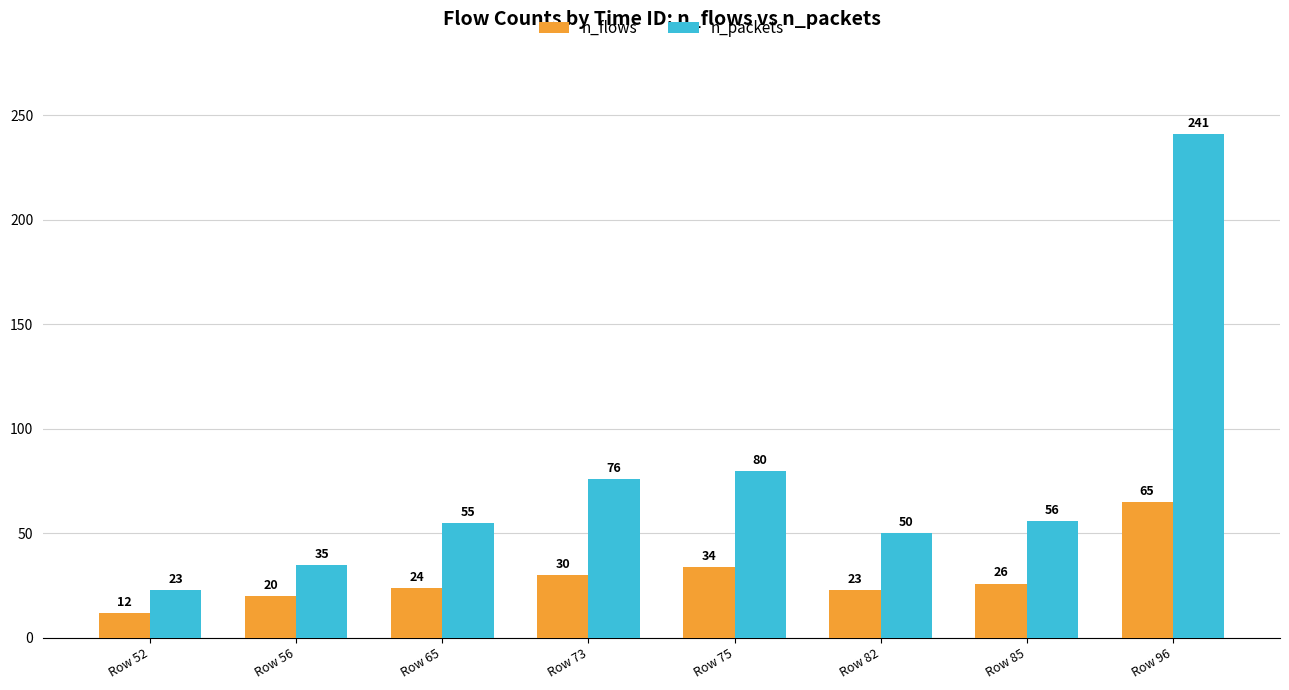

At which label does n_packets first exceed 56?

Row 73